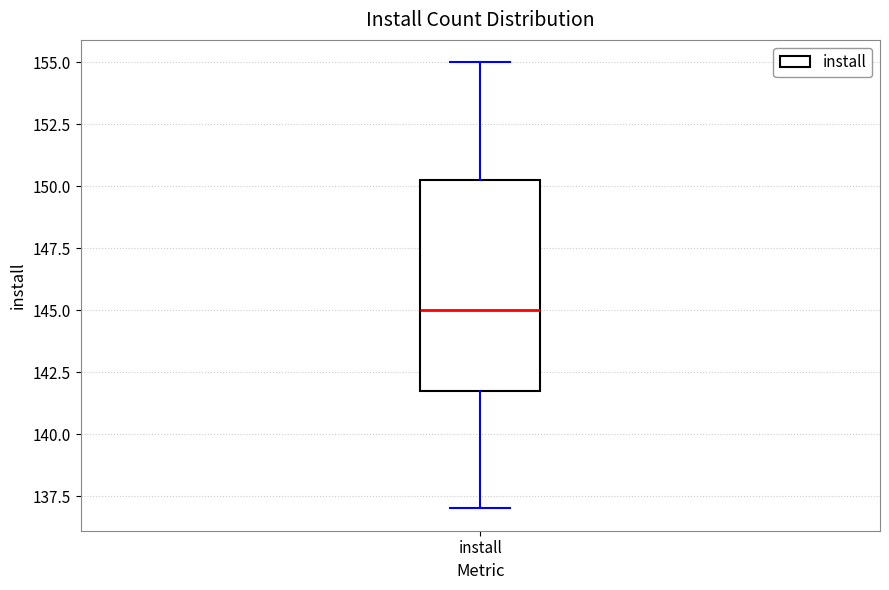

Transcribe this box plot: give where the median line is, the range the box spans, and where the two whiskers end, as read against the y-axis. The values are not printed on the chart, so give them approximately, as read against the axis.

median 145.0, box 142.0 to 150.5, whiskers 137.0 to 155.0